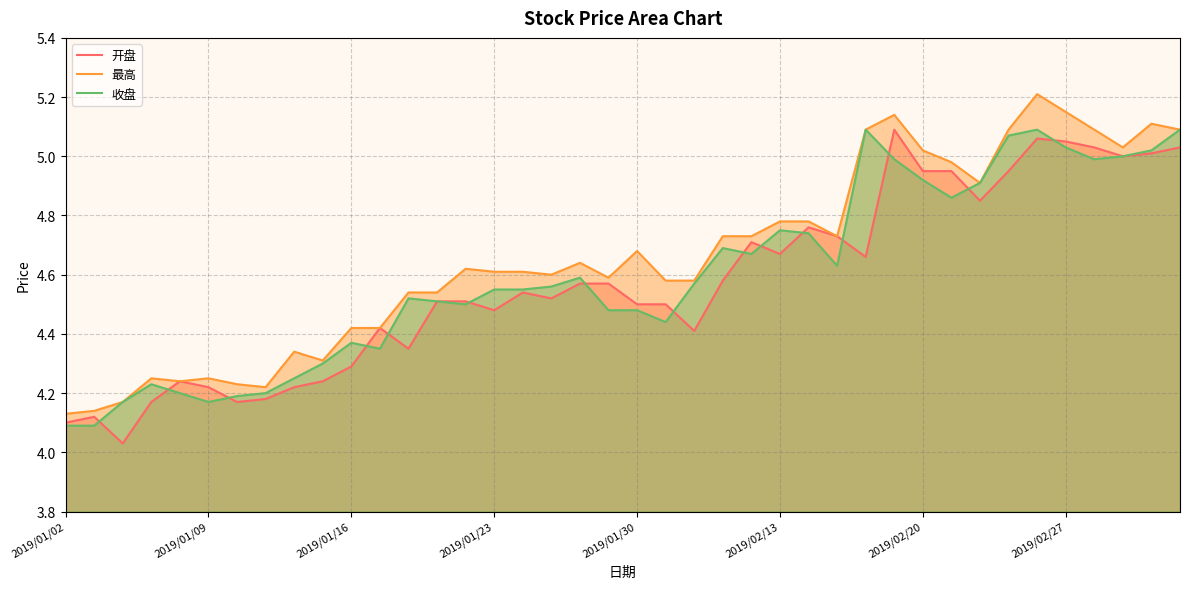

True or false: 收盘 has a value of 1.1 at 2019/01/23.

False